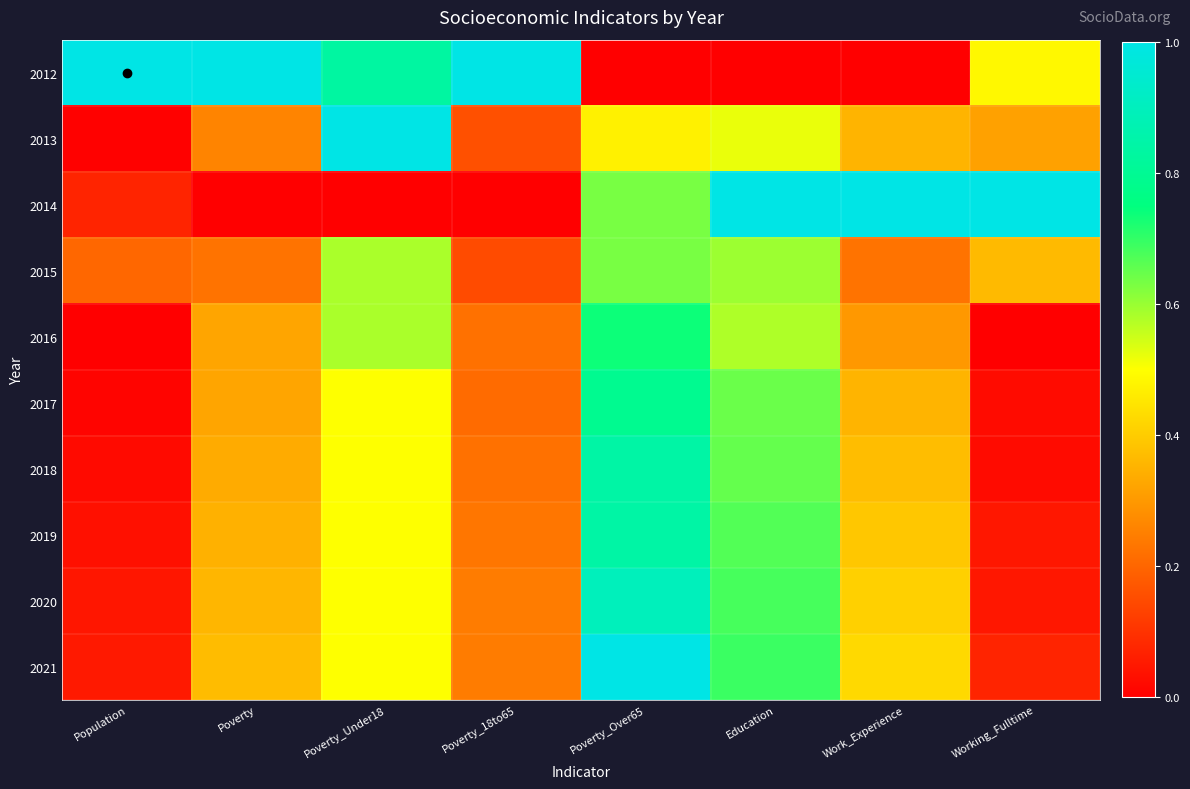

Which series has the largest range (max minus min)?

2012